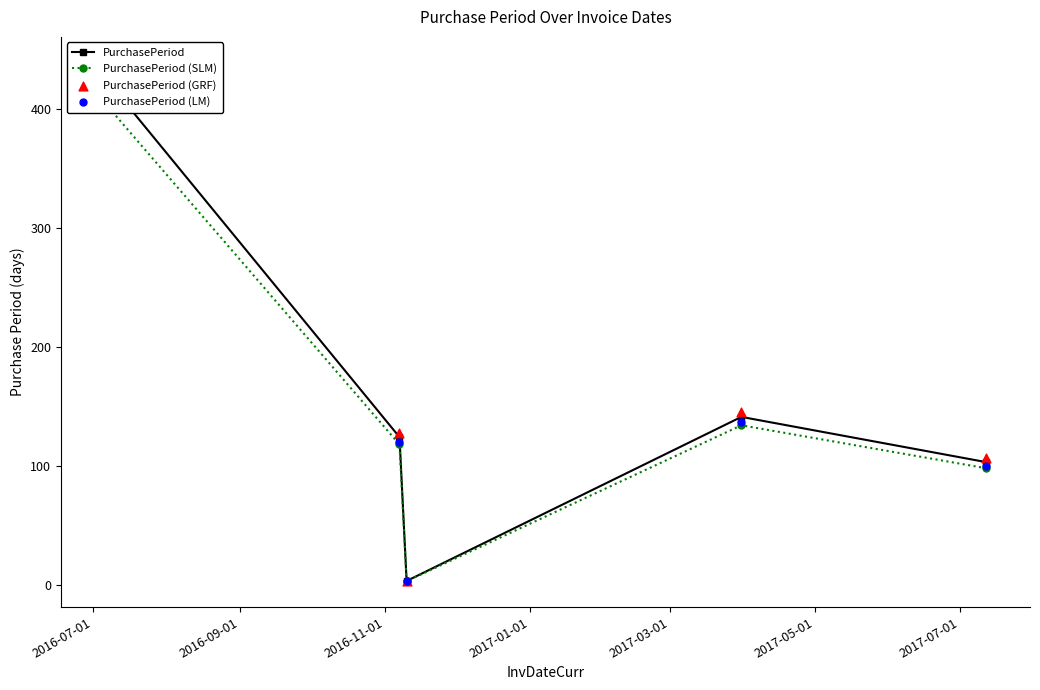

Which series reaches the minimum Y coordinate?

PurchasePeriod (SLM)